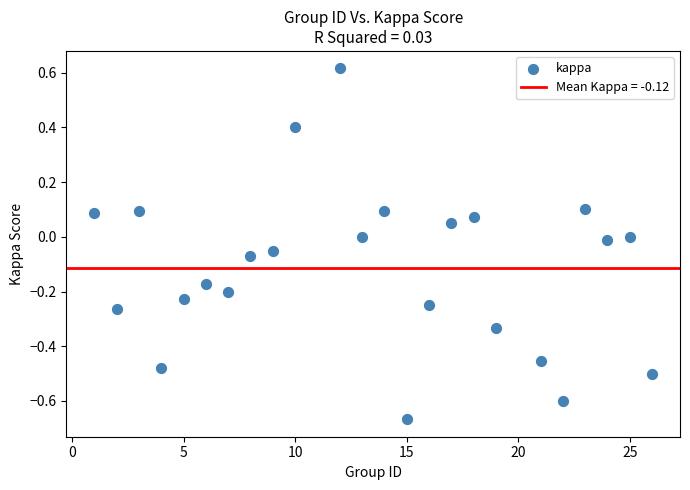

What is the range of Y values (max minus min)?

1.3